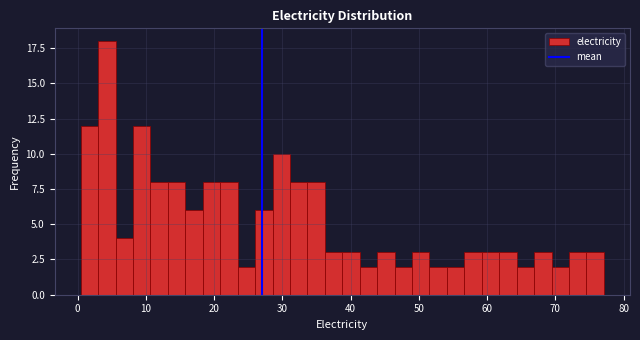

Around what value on the x-axis is the tallest bar? Give the approximate position of its centre, as read against the axis.

4